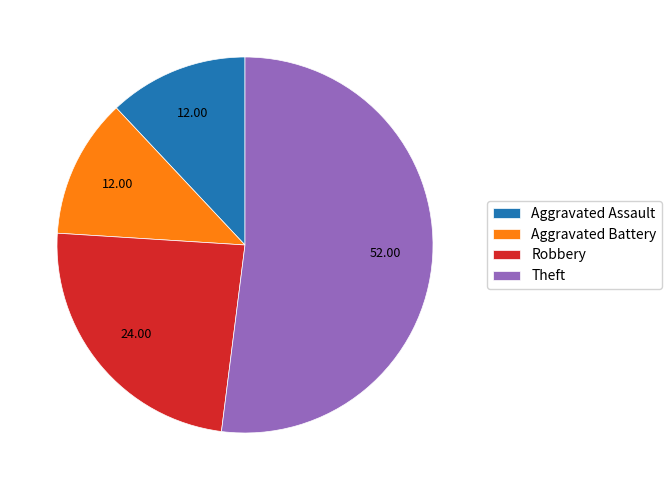

Which slice is the largest?

Theft